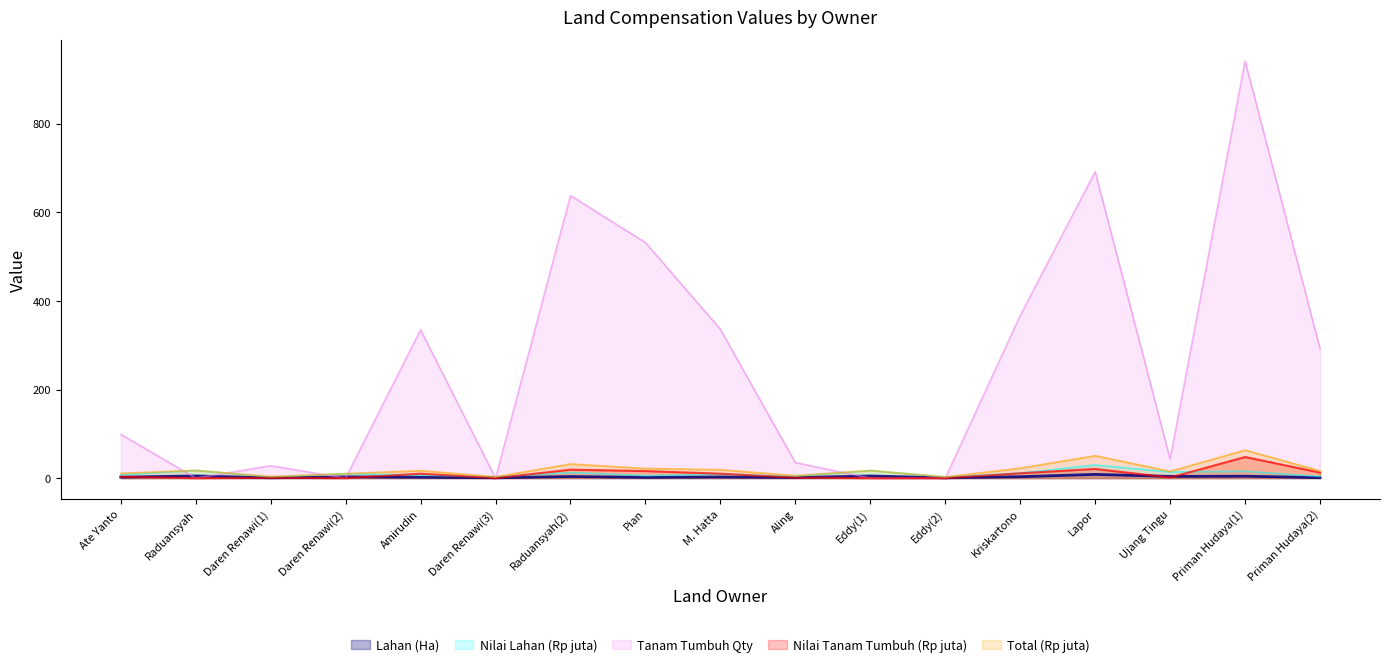

What is the maximum value shown in the chart?

942.0